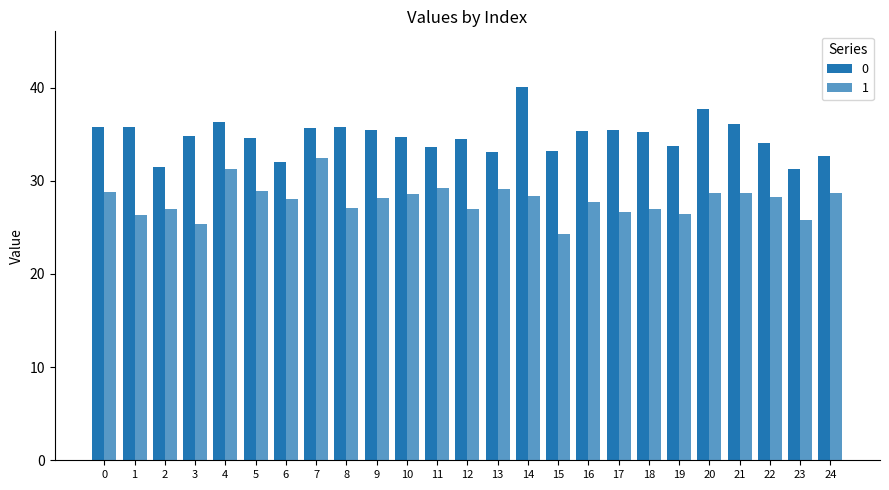

At 19, list the series in order from largest to smallest.

0, 1